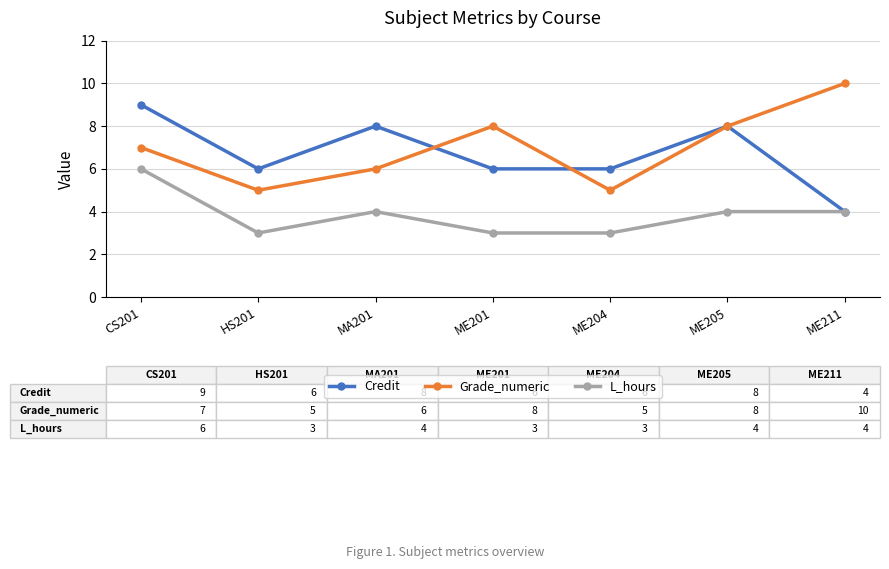

How many distinct data groups are displayed?

3